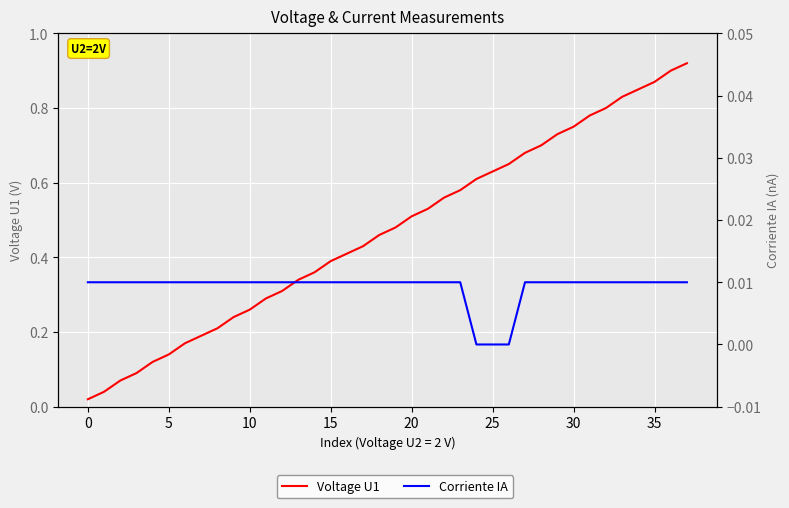

Is the value of Corriente IA at 15 greater than the value of Voltage U1 at 30?

No